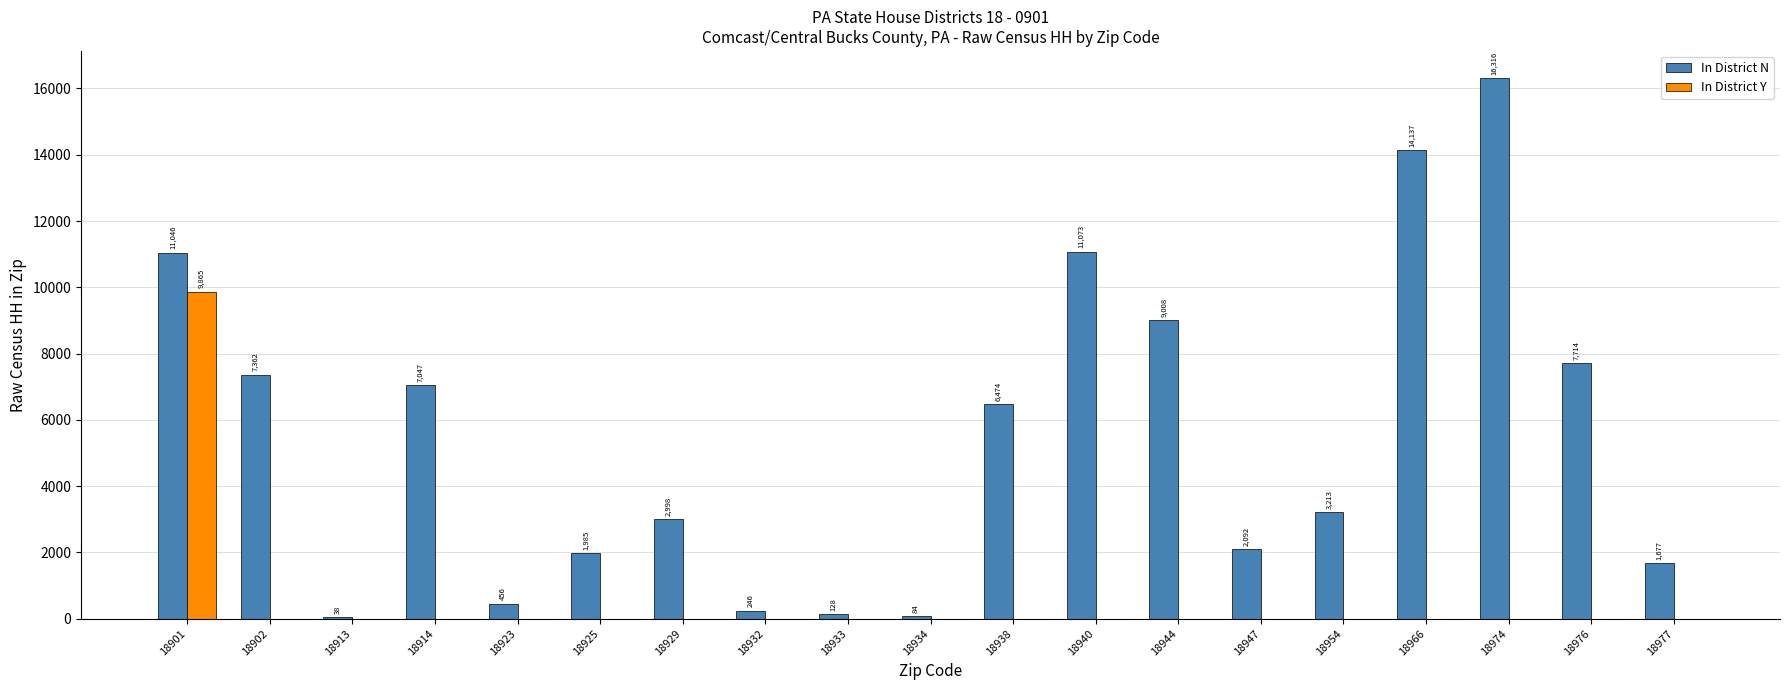

Is it true that In District N equals 3743 at 18901?

False